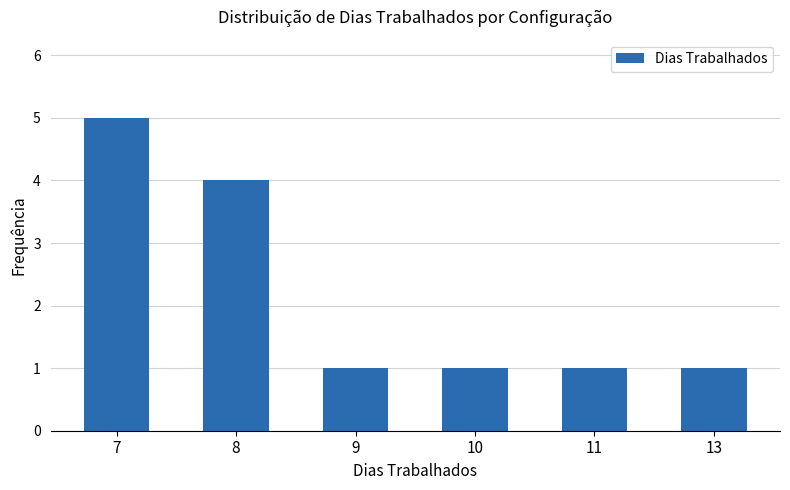

Does the chart contain stacked bars?

No